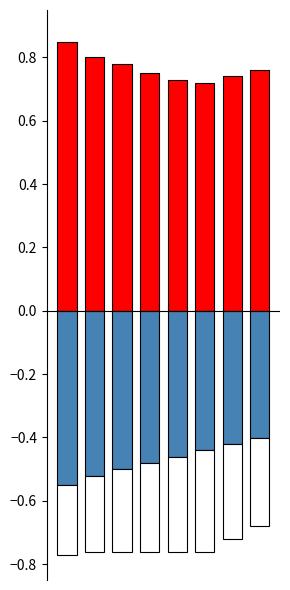

What is the maximum value for positive?

0.8